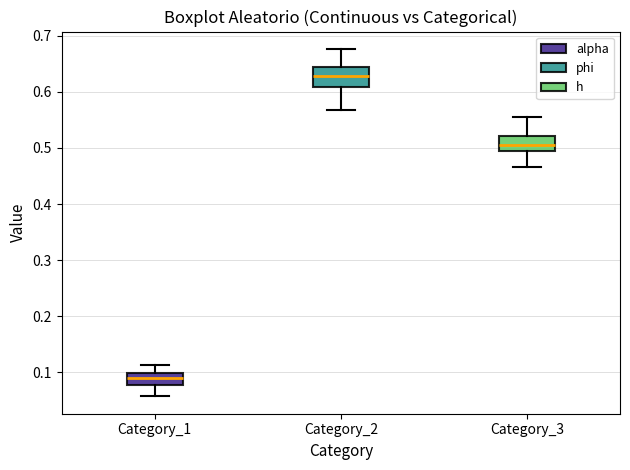

Reading left to right, read every box against the y-axis: the position of its median line, the range the box covers, and the ends of its whiskers. The values are not printed on the chart, so give them approximately, as read against the axis.

Category_1: median 0.09, box 0.08 to 0.10, whiskers 0.06 to 0.11
Category_2: median 0.63, box 0.61 to 0.64, whiskers 0.57 to 0.68
Category_3: median 0.51, box 0.49 to 0.52, whiskers 0.47 to 0.55